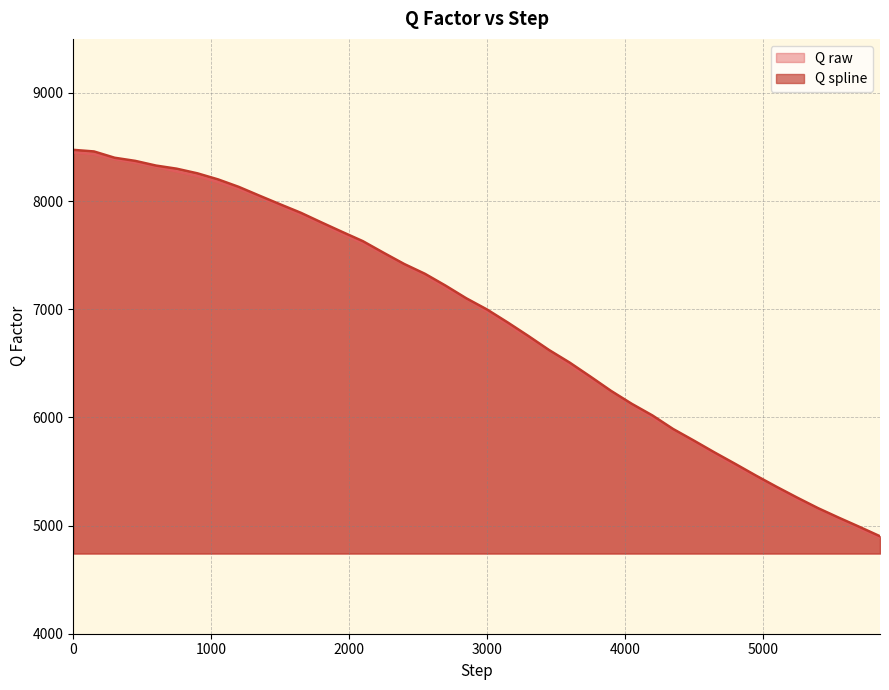

What are all the series names shown in the legend?

Q raw, Q spline